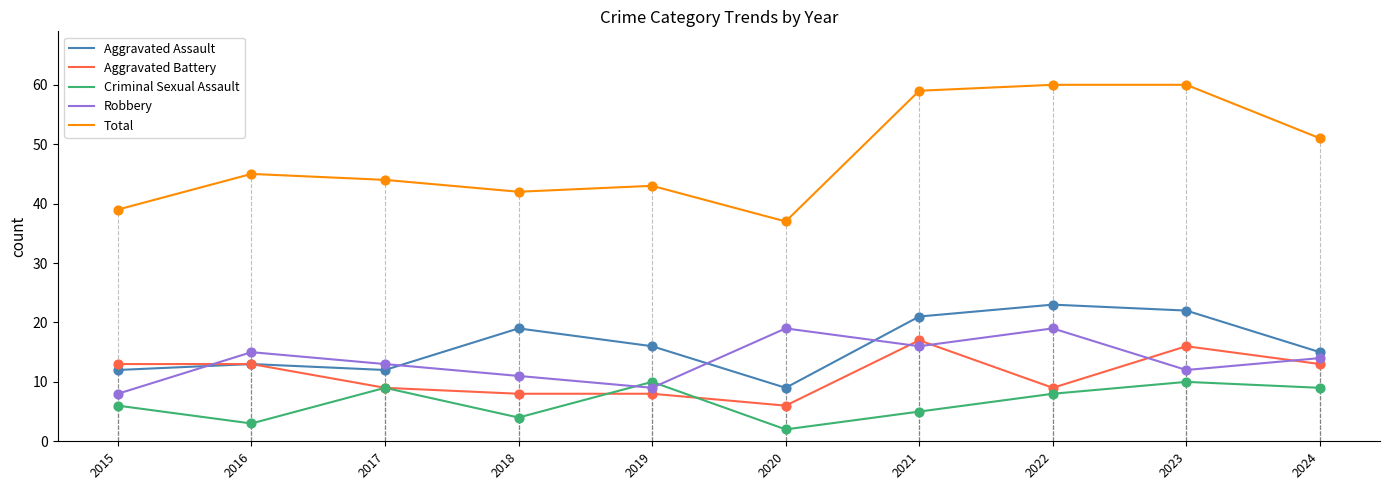

What is the total value across all series at 2022?

119